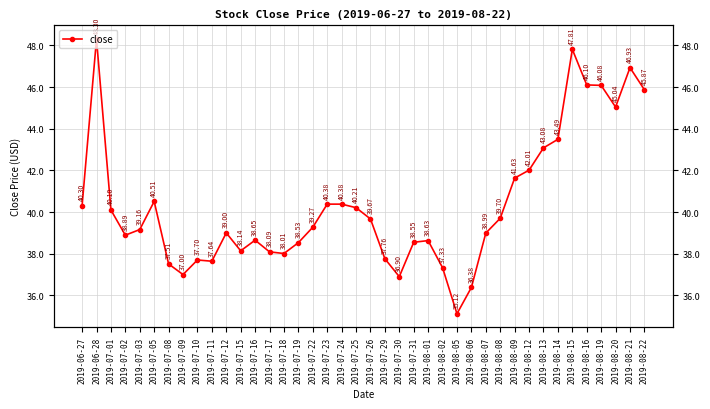

What is the greatest value displayed?

48.3